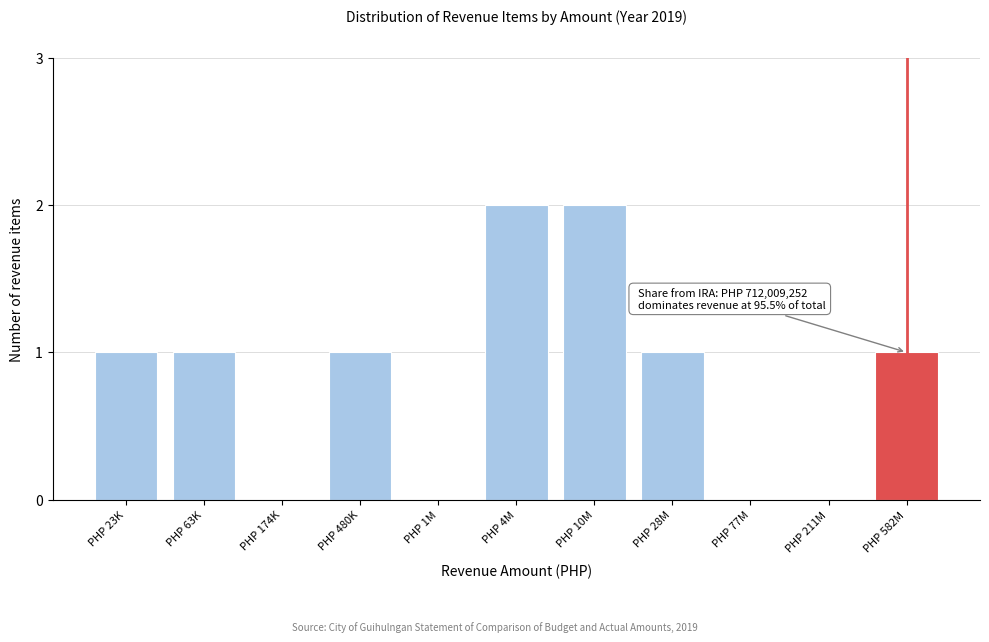

Reading left to right, transcribe all the data shown in this chart.

PHP 23K=1	PHP 63K=1	PHP 174K=0	PHP 480K=1	PHP 1M=0	PHP 4M=2	PHP 10M=2	PHP 28M=1	PHP 77M=0	PHP 211M=0	PHP 582M=1